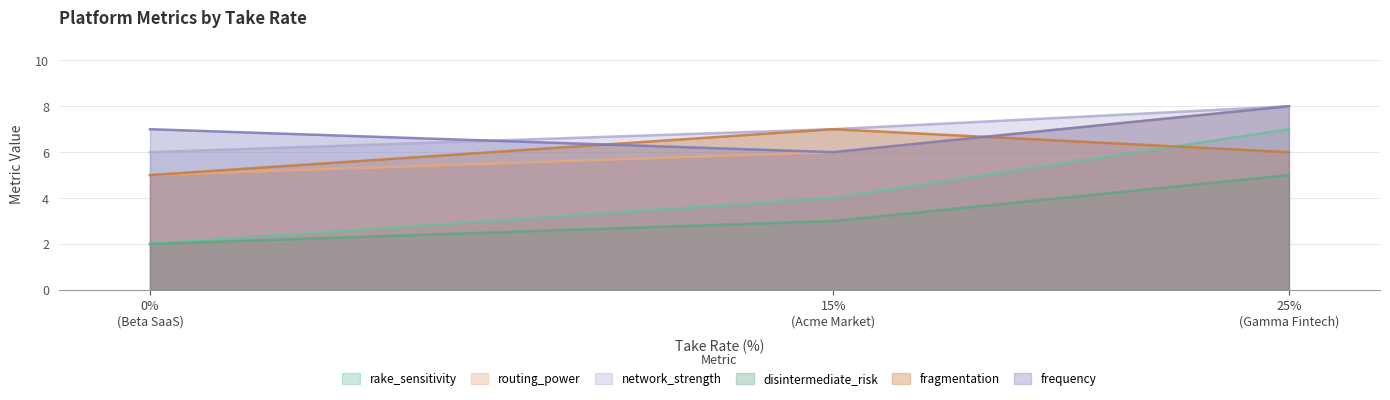

Which series has the widest spread of values?

rake_sensitivity